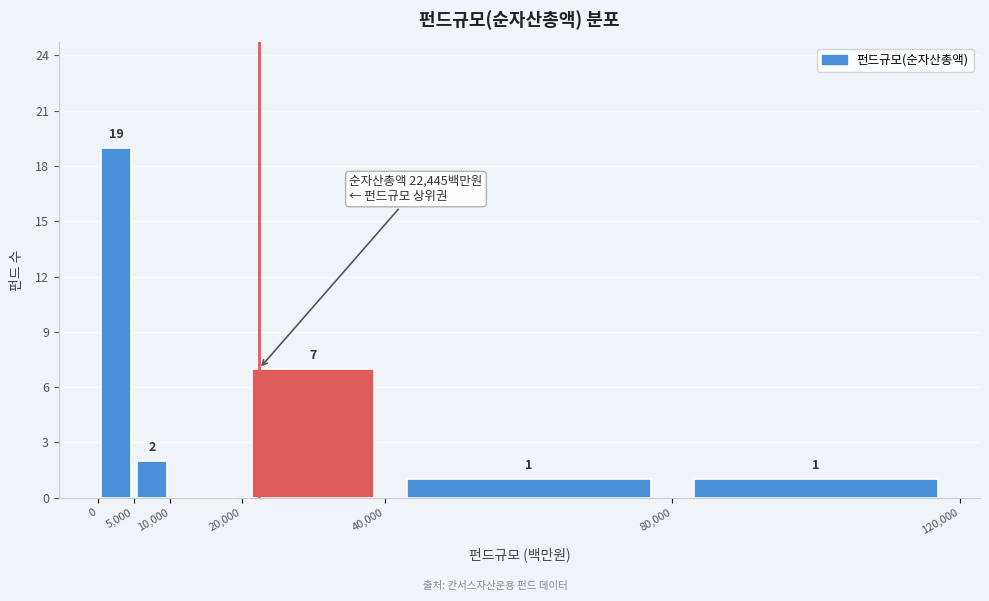

Over which range of the x-axis is the bar tallest?

0 to 5,000